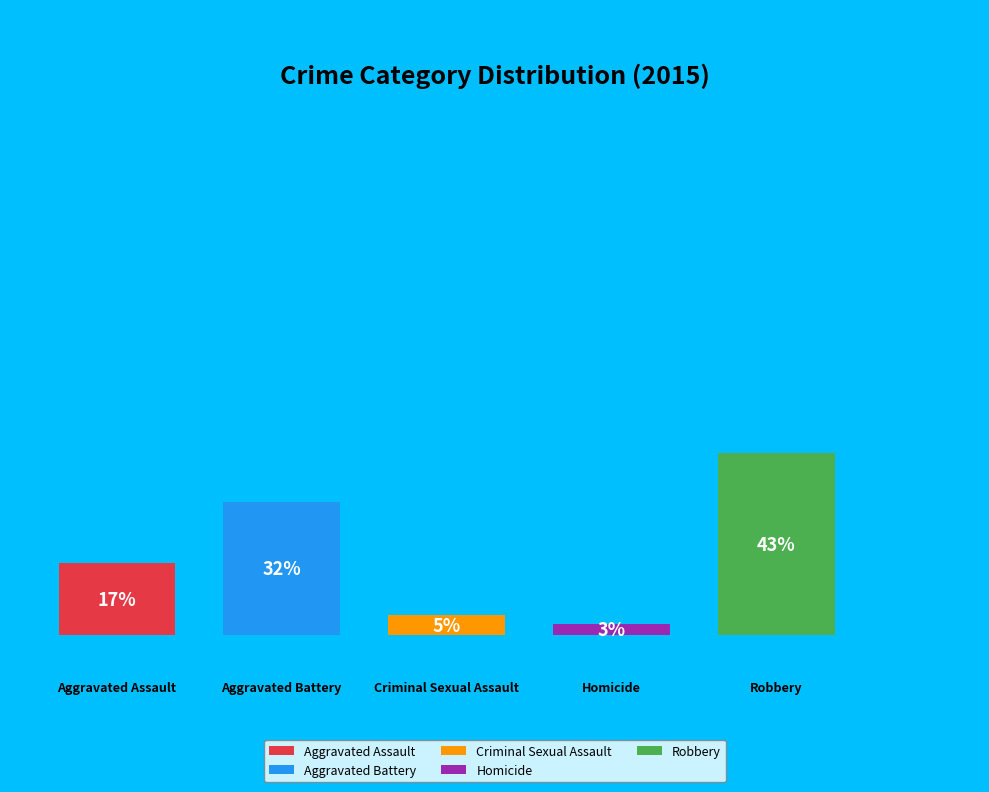

Which slice is the smallest?

Homicide